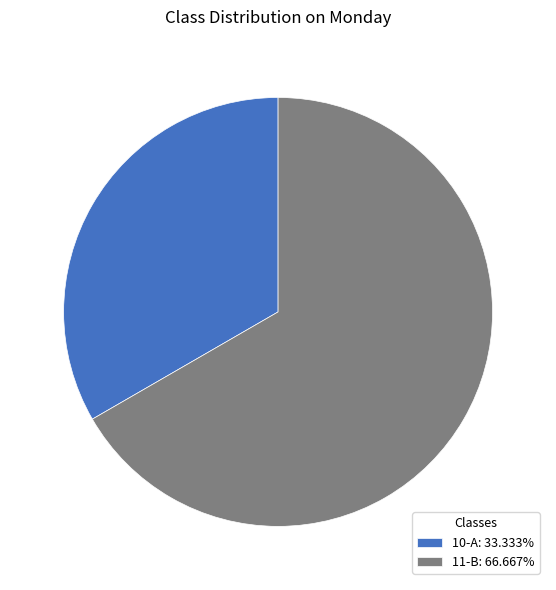

Is the sum of 10-A: 33.333% and 11-B: 66.667% greater than half?

Yes